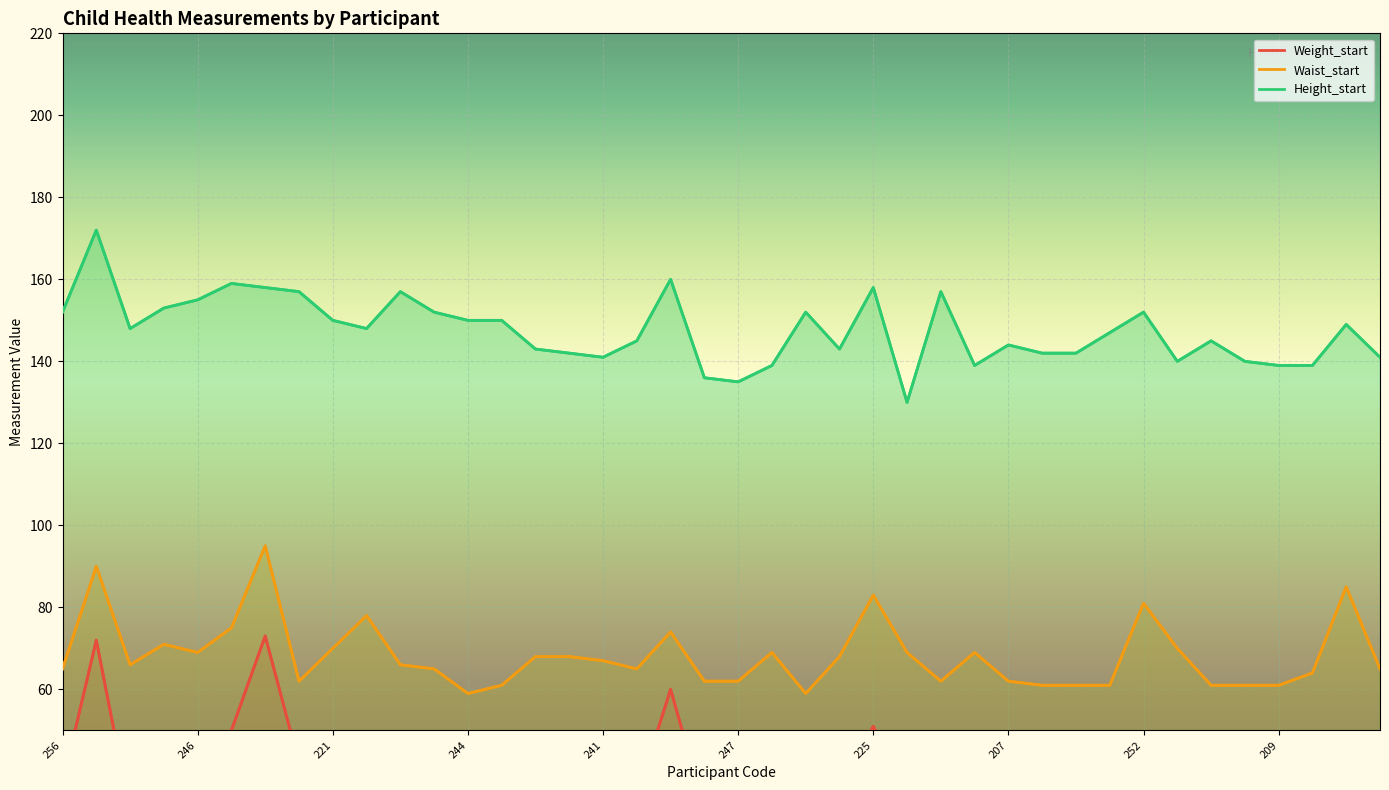

In Weight_start, how many points are lower than both neighbors (excluding endpoints)?

11